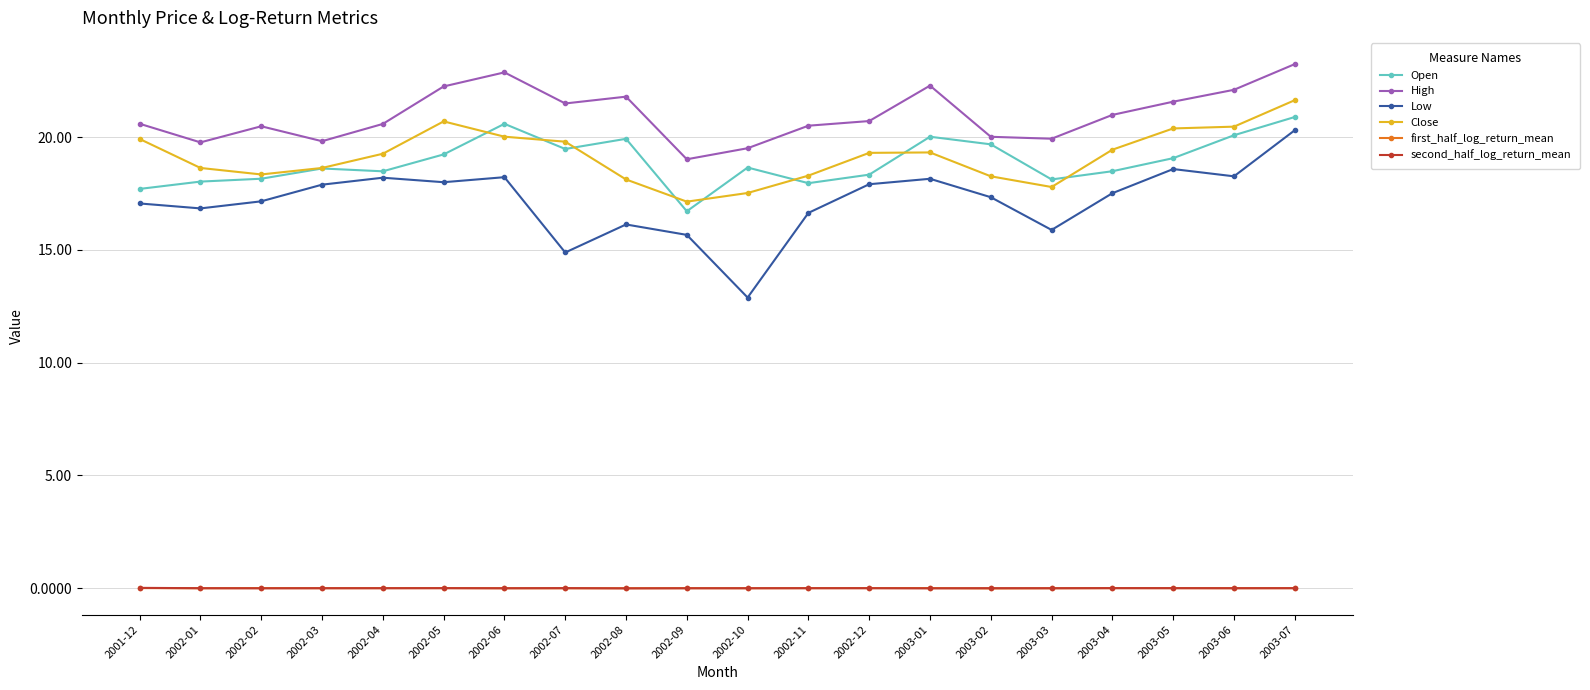

What is the minimum value for High?

19.0